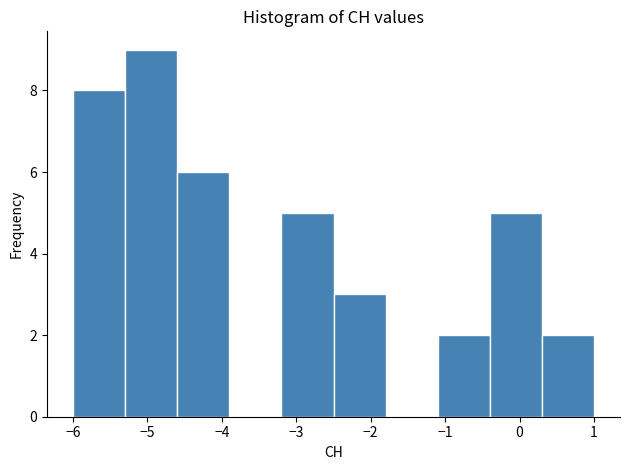

How tall is the bar that spans -1.1 to -0.4 on the x-axis? The values are not printed on the chart, so give them approximately, as read against the axis.

2